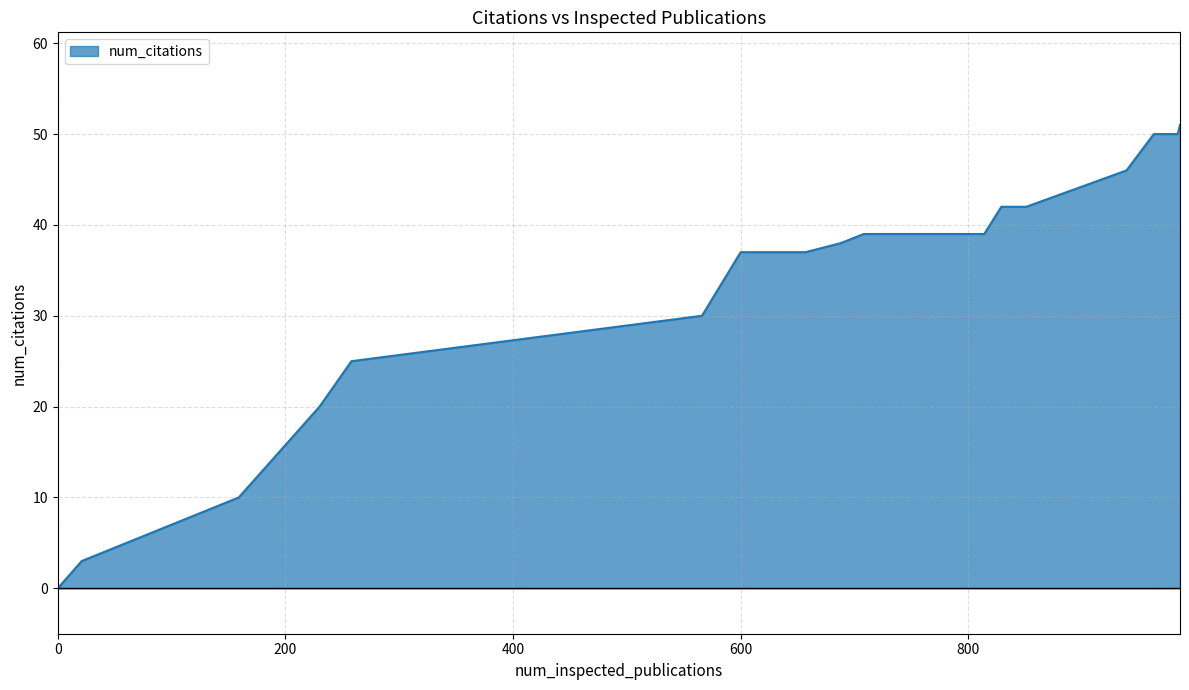

How many positive values are there?

24